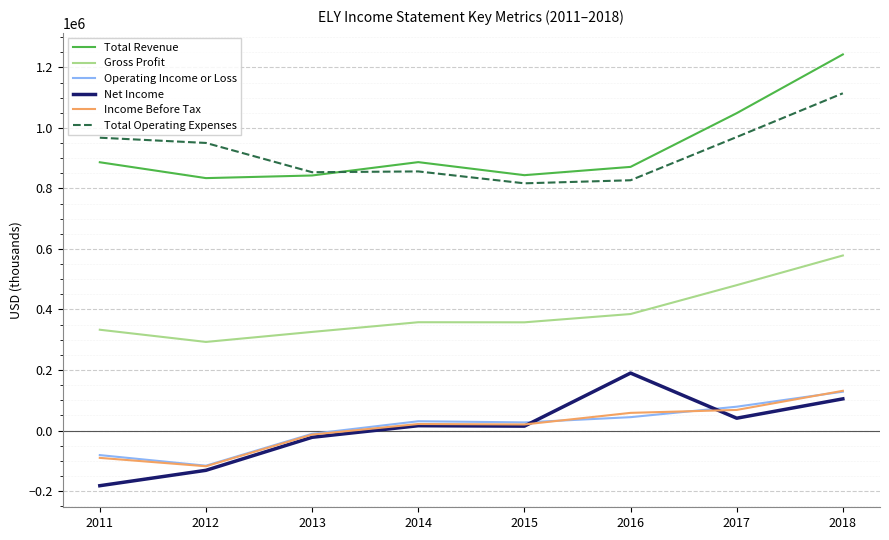

Which series has the largest total across all categories?

Total Revenue